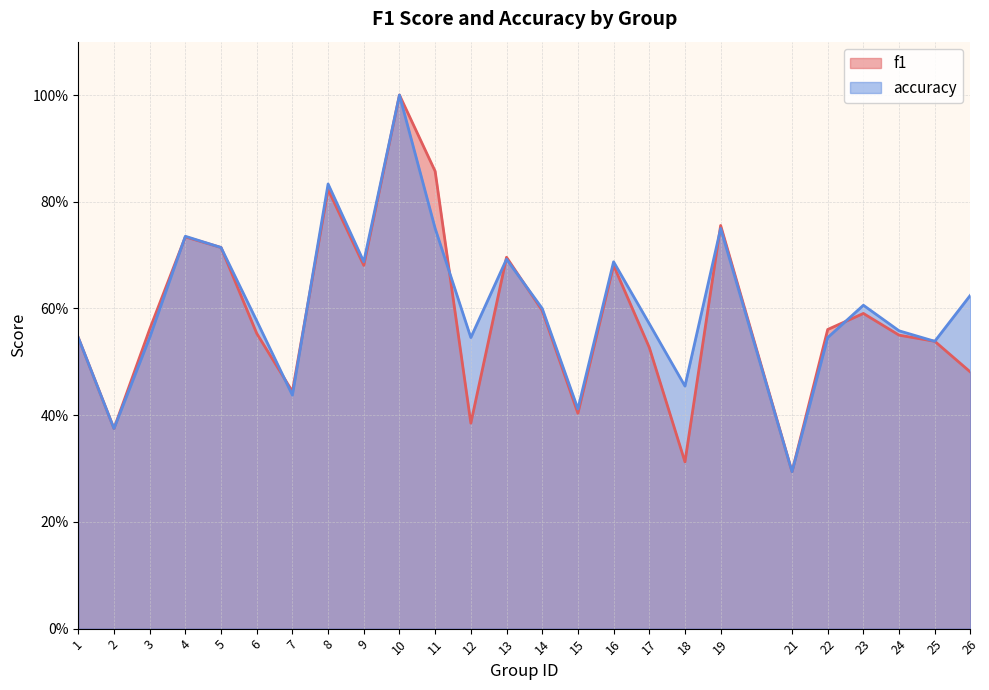

Which category has the highest value across all series?

10